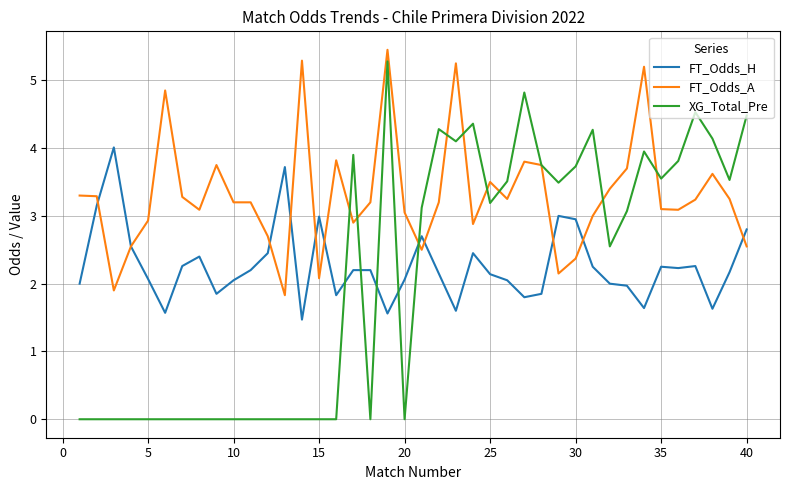

After their last crossing, which series has the higher values: XG_Total_Pre or FT_Odds_A?

XG_Total_Pre